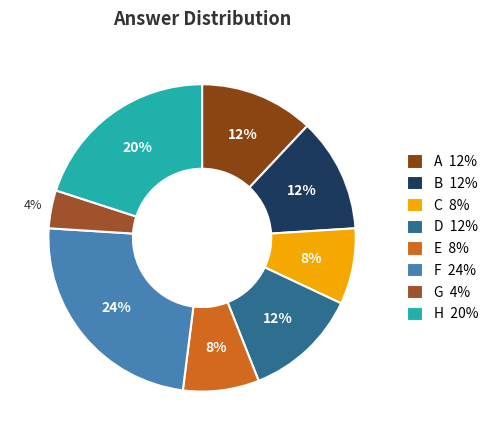

Which slice is the largest?

F